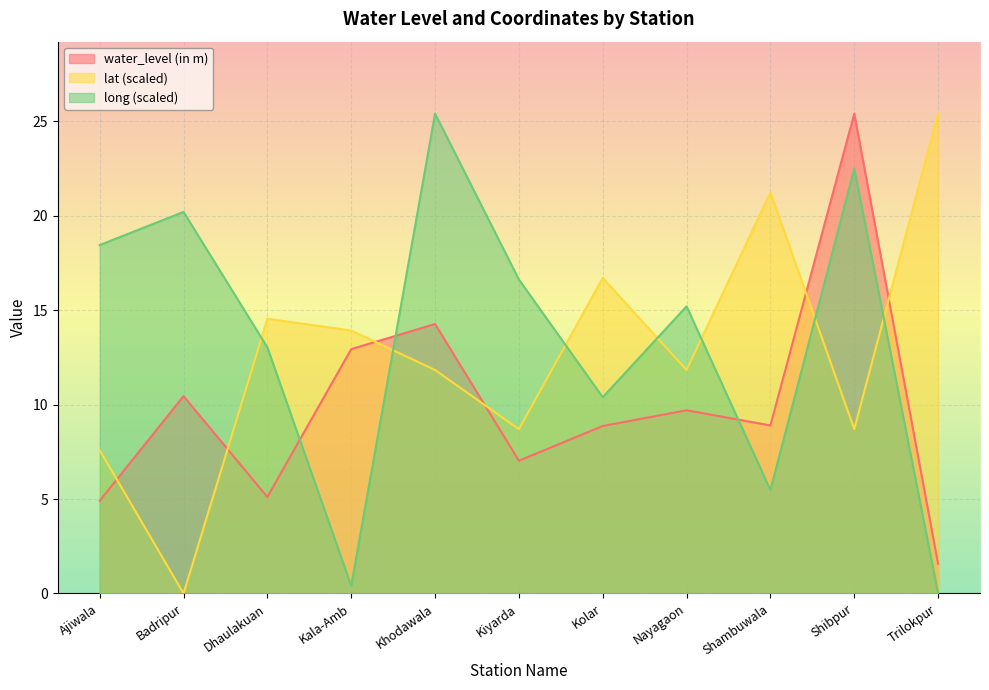

Count the number of categories in the chart.

11